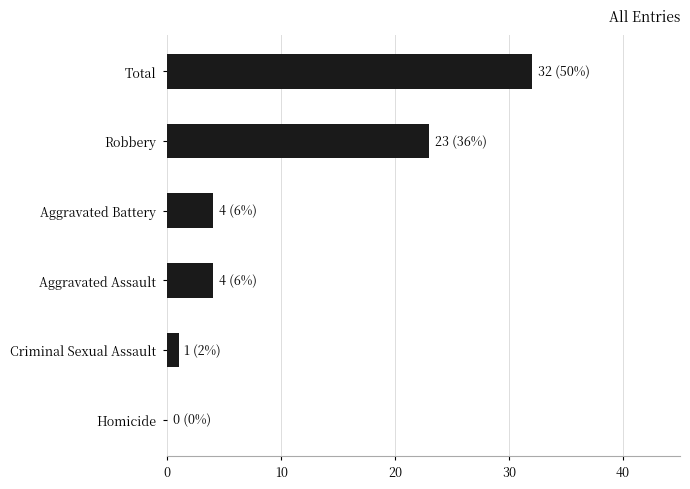

What is the sum of all values?

64